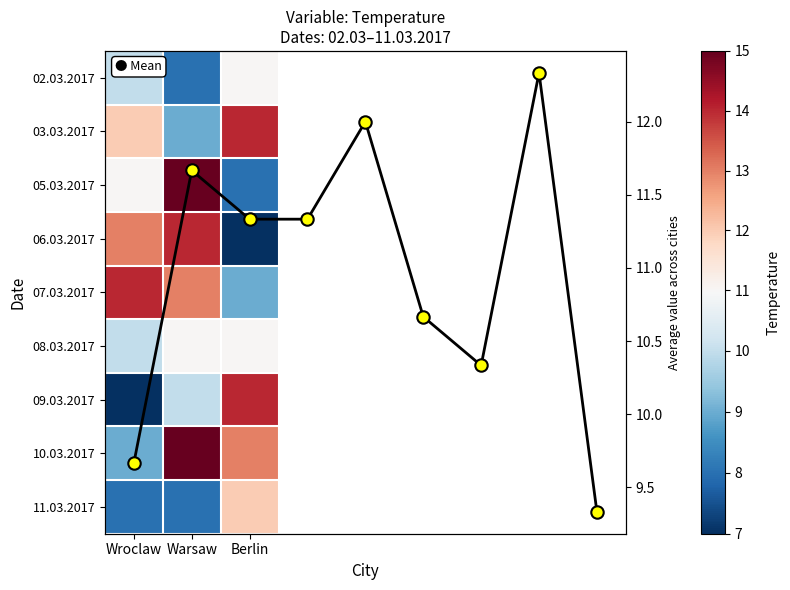

What is the difference between the 02.03.2017 values at Wroclaw and Warsaw?

2